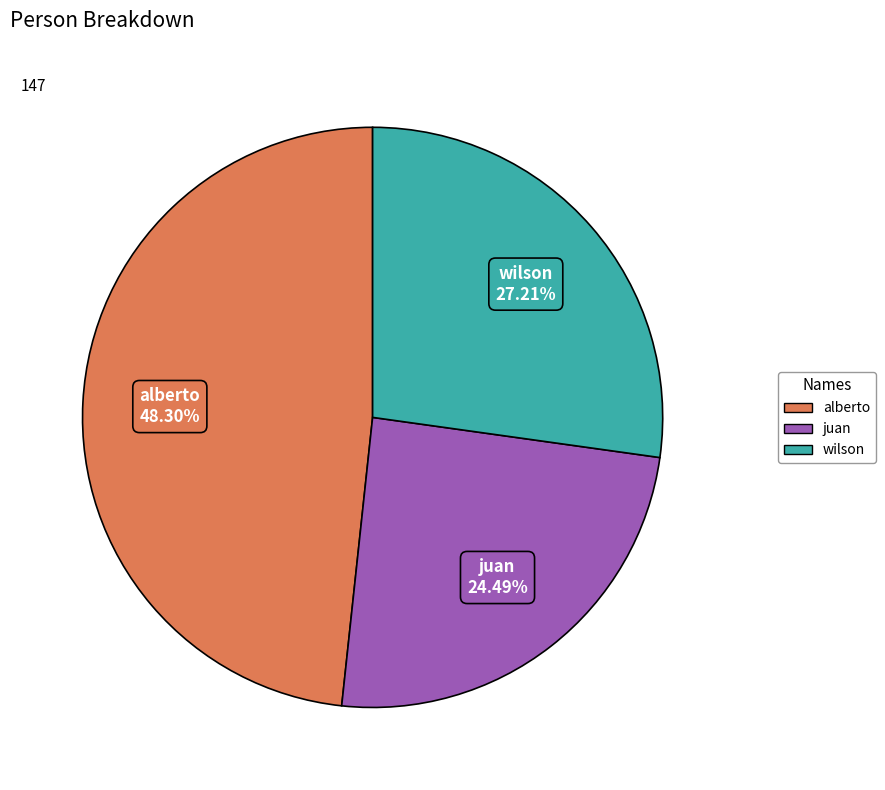

Count the number of slices in the pie.

3